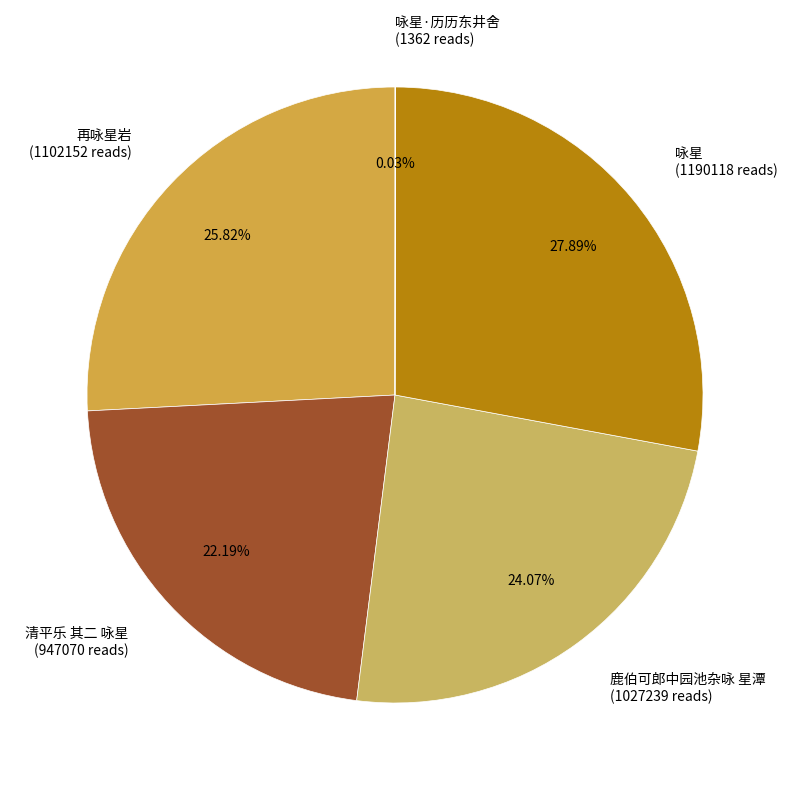

Approximately how many times larger is the value at 鹿伯可郎中园池杂咏 星潭 (1027239 reads) compared to 咏星 (1190118 reads)?

0.9